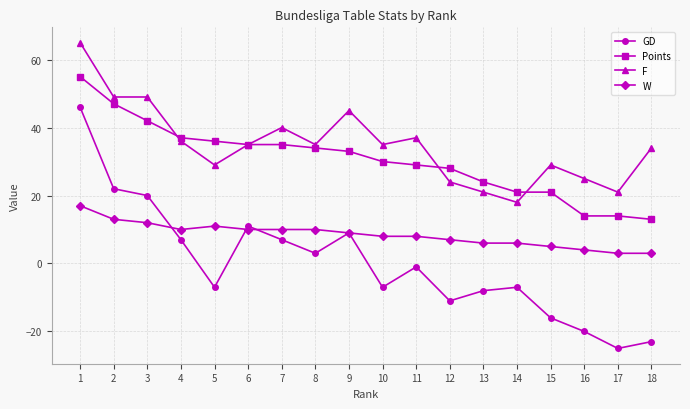

What is the highest value of the GD series?

46